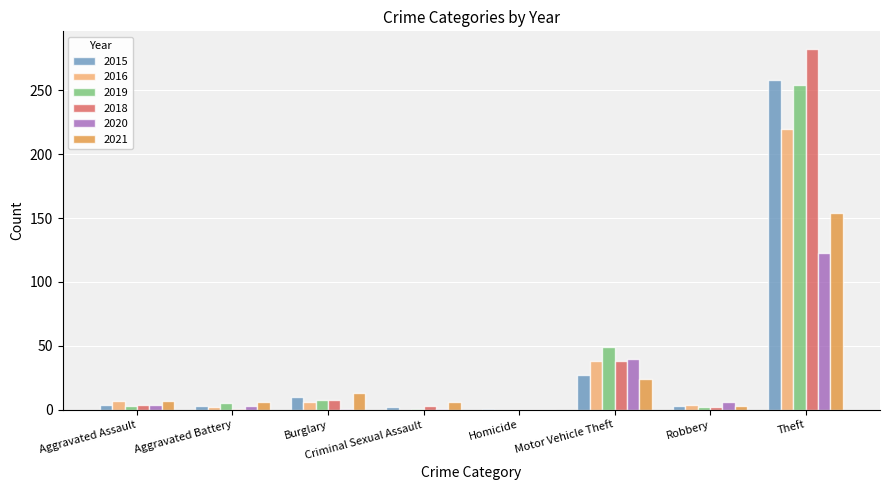

The 2015 series shows 10 at Burglary. True or false?

True